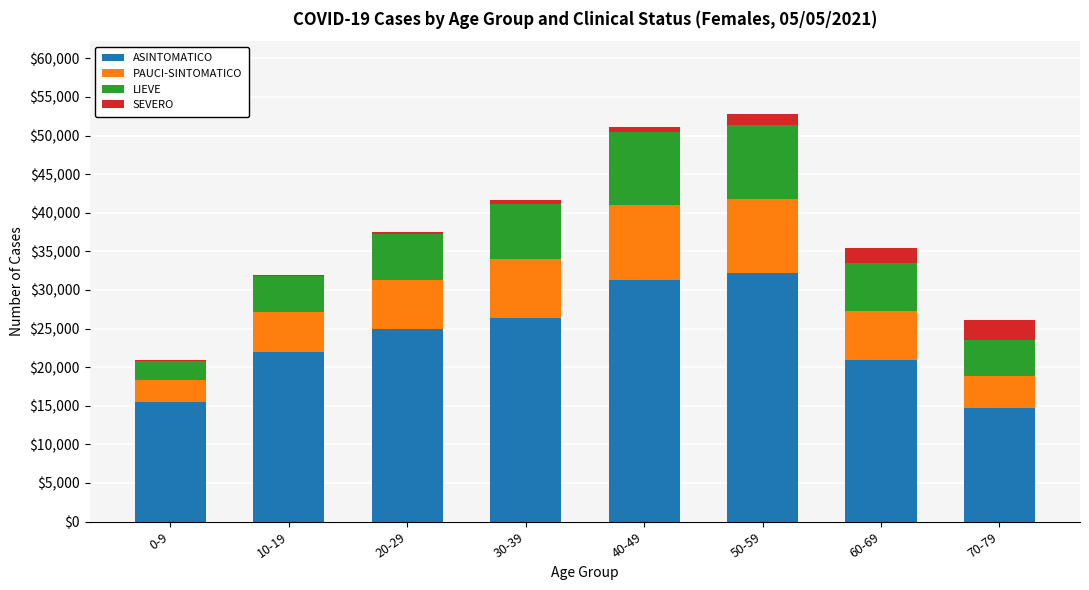

What is the highest value of the ASINTOMATICO series?

32171